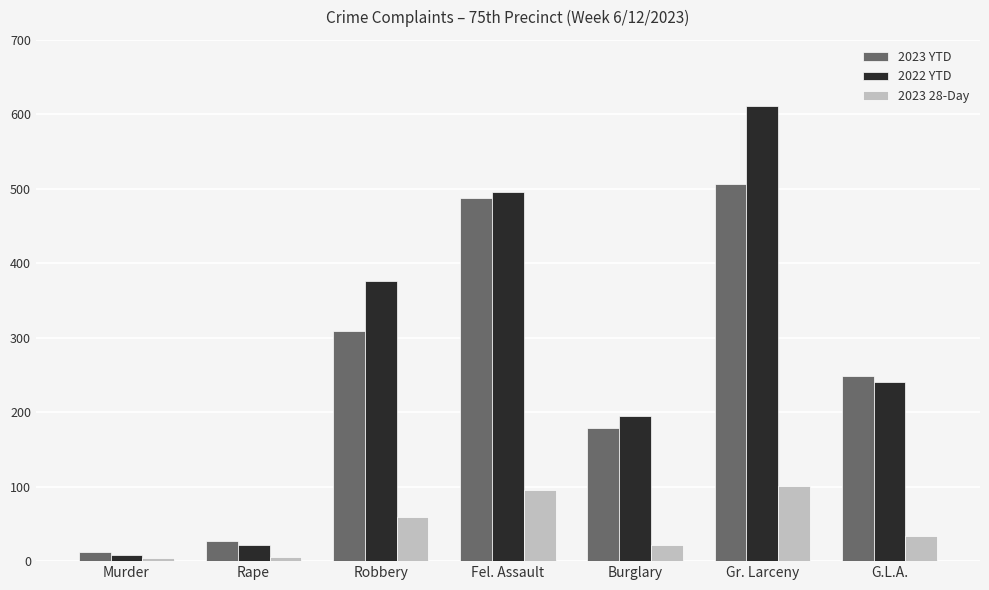

Between Murder and Fel. Assault, which series saw the biggest shift?

2022 YTD